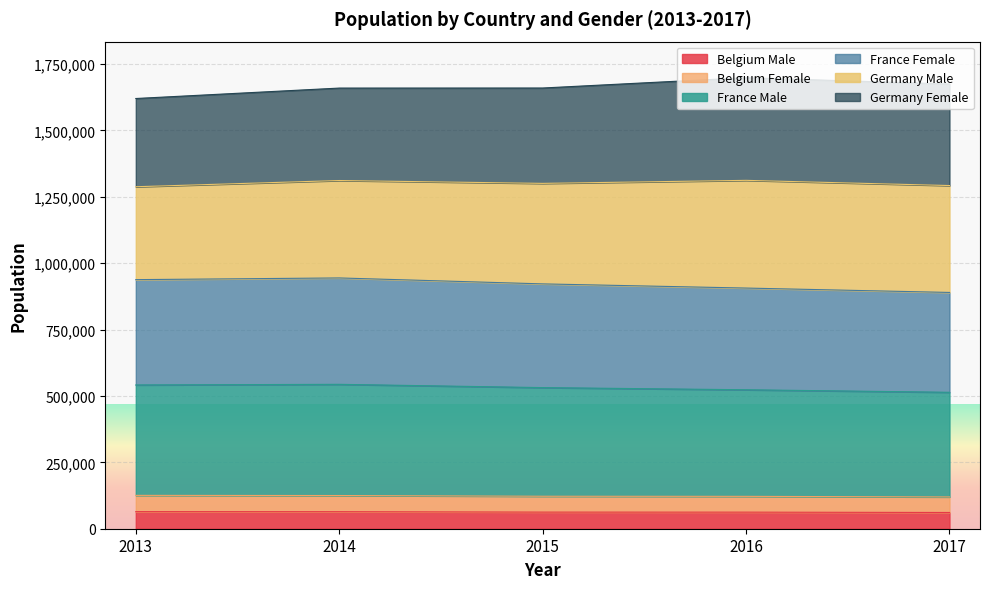

Which label corresponds to the smallest value in the chart?

2017